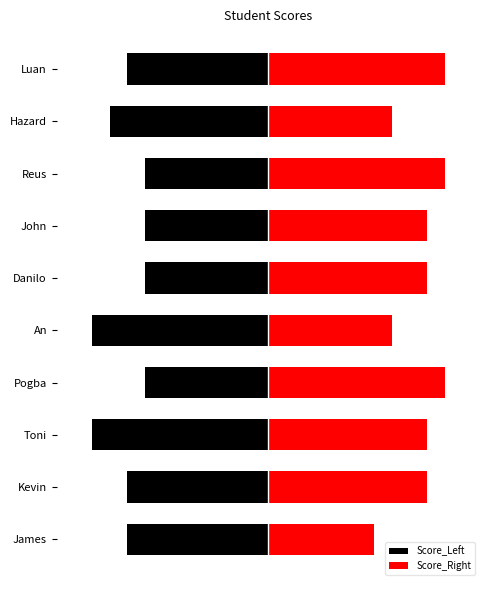

How many values in the Score_Left series exceed -8?

4